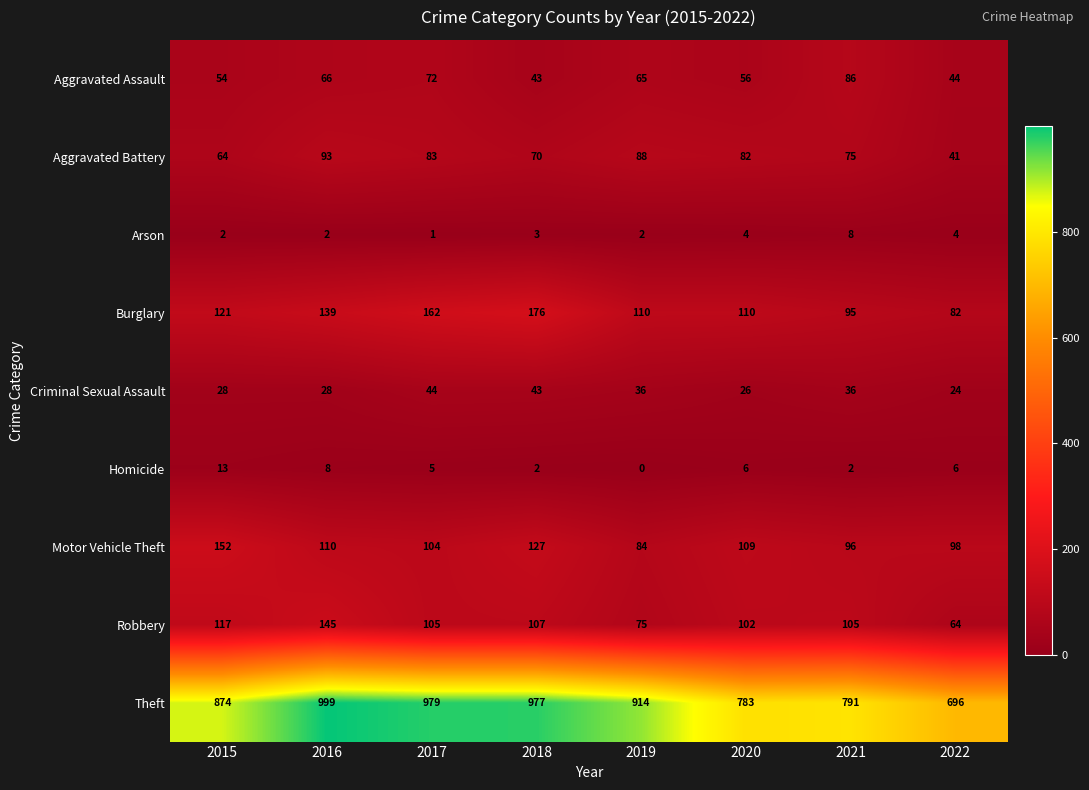

Is it true that Criminal Sexual Assault equals 52 at 2021?

False